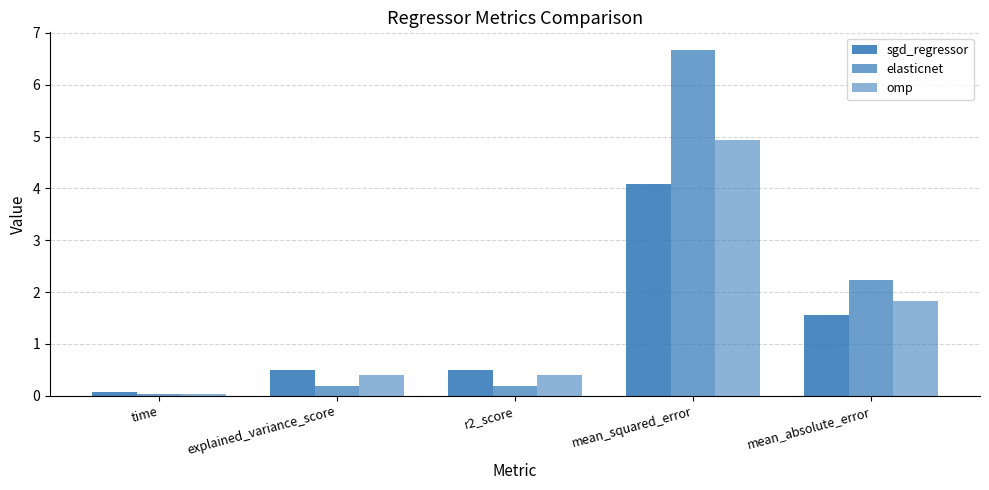

What is the average value of the elasticnet series?

1.9